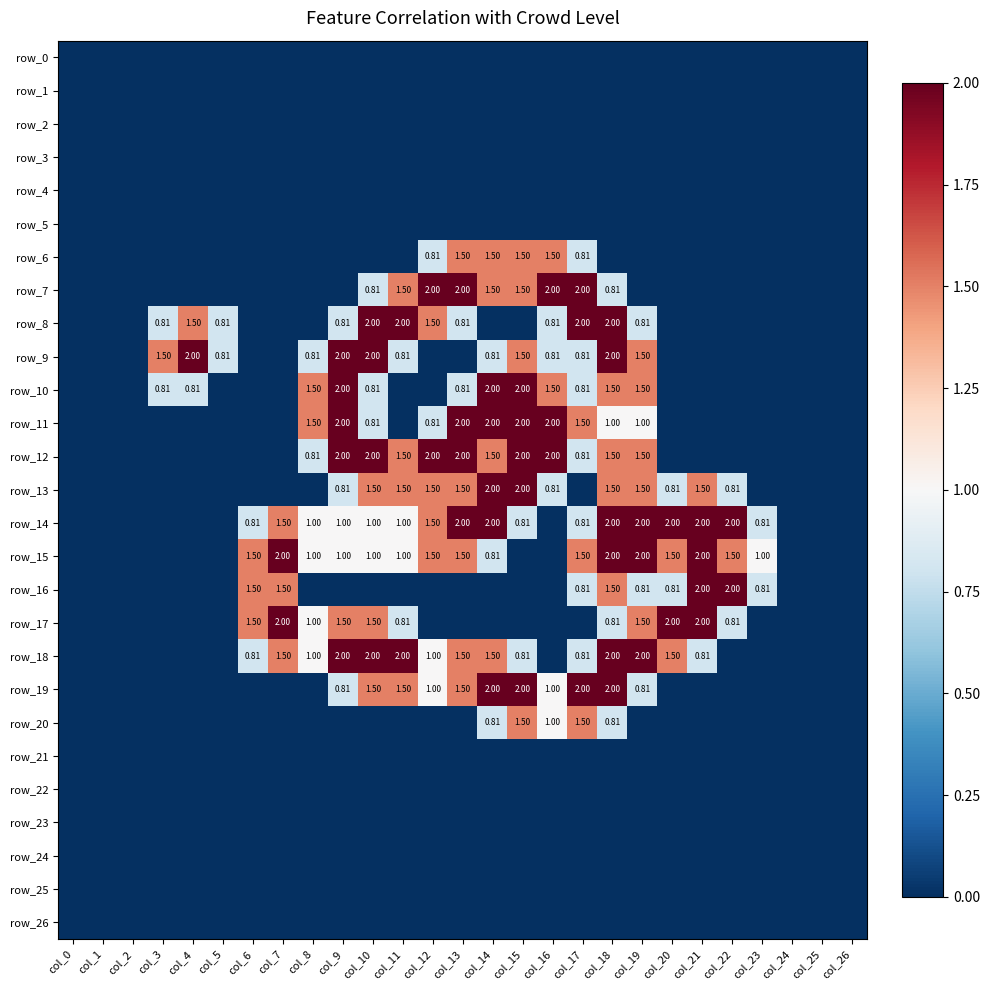

At how many categories does at least one series exceed 1?

19